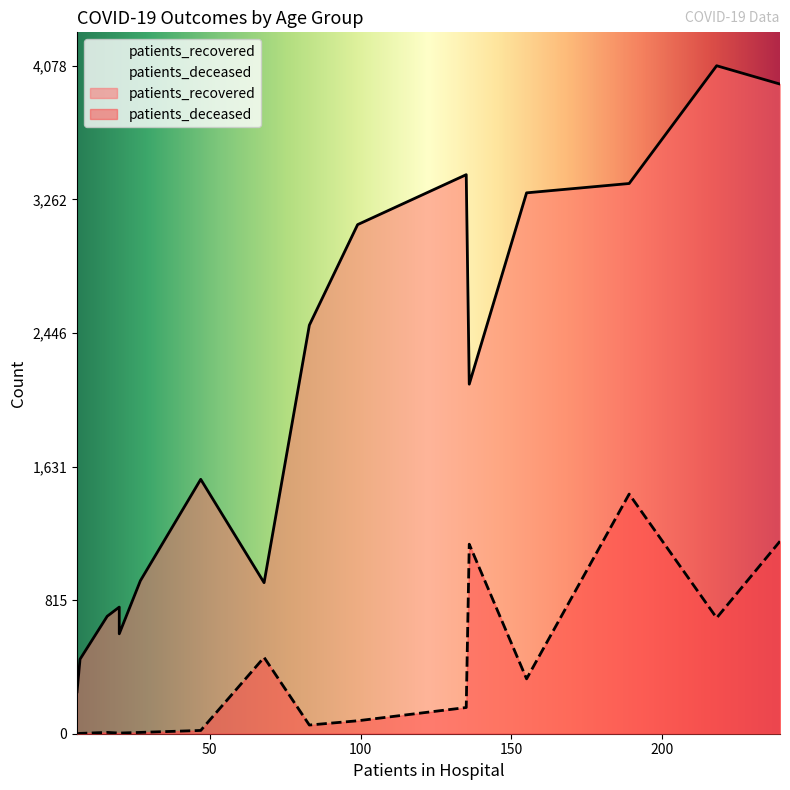

The value of patients_deceased at 35 - 39 is 5. True or false?

False